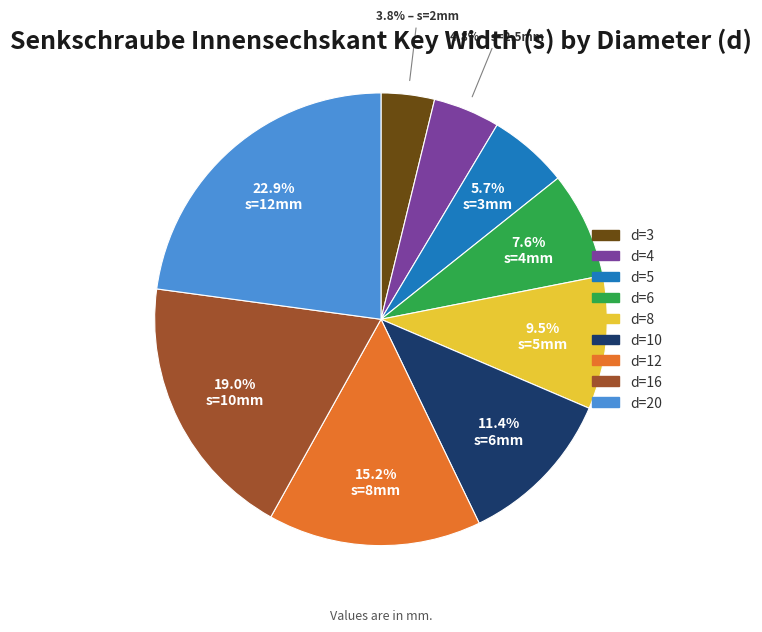

Is the sum of d=5 and d=8 greater than half?

No